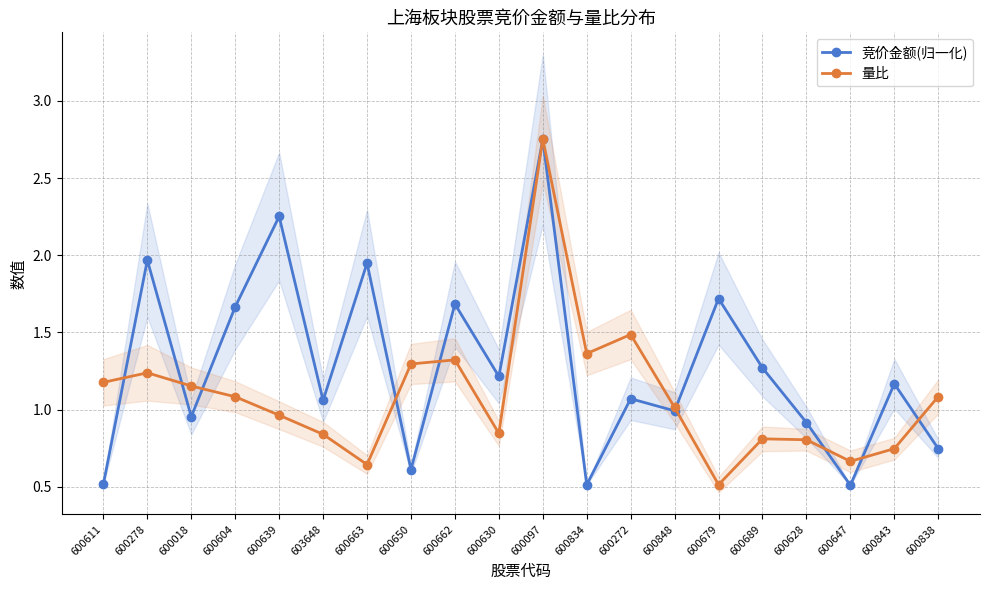

What is the difference between the second highest and second lowest values in the 竞价金额(归一化) series?

1.7